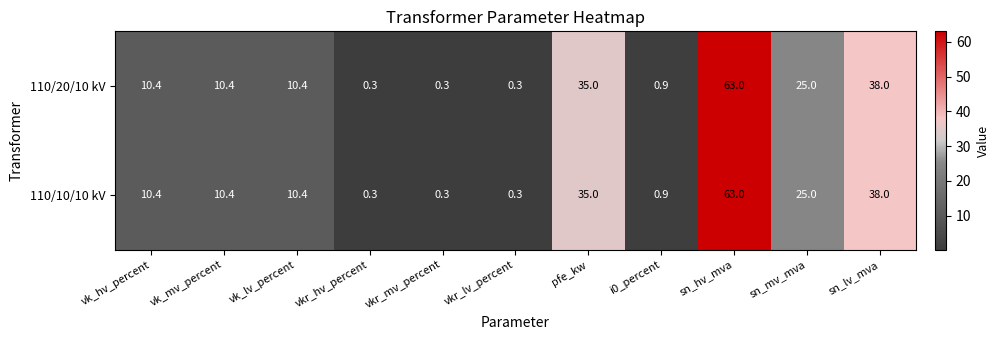

Which category has the highest value across all series?

sn_hv_mva